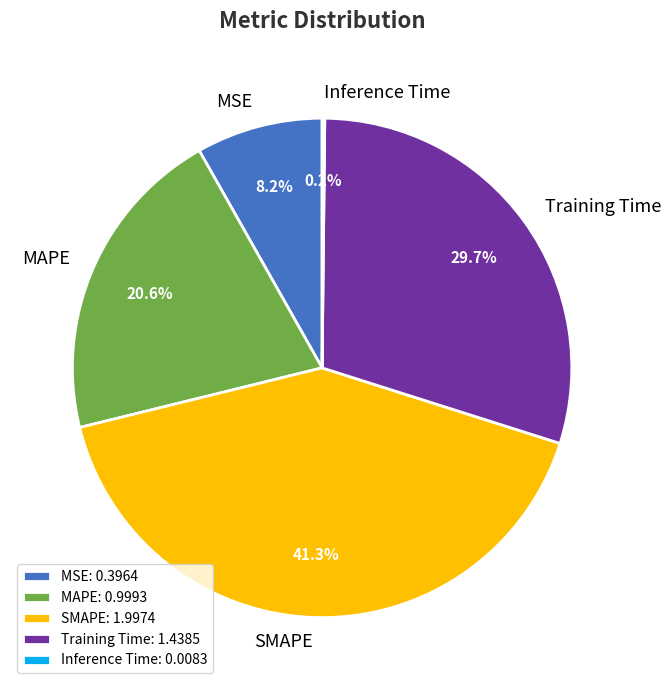

How much of the chart is everything except SMAPE?

58.7%